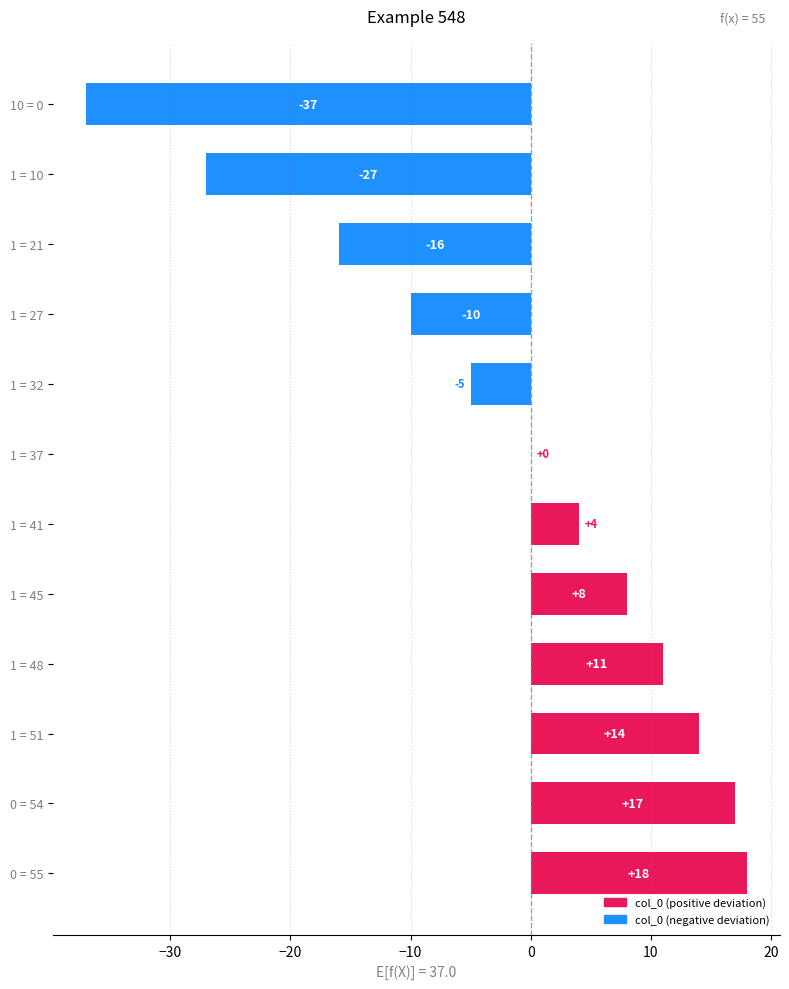

What is the sum of all values?

-23